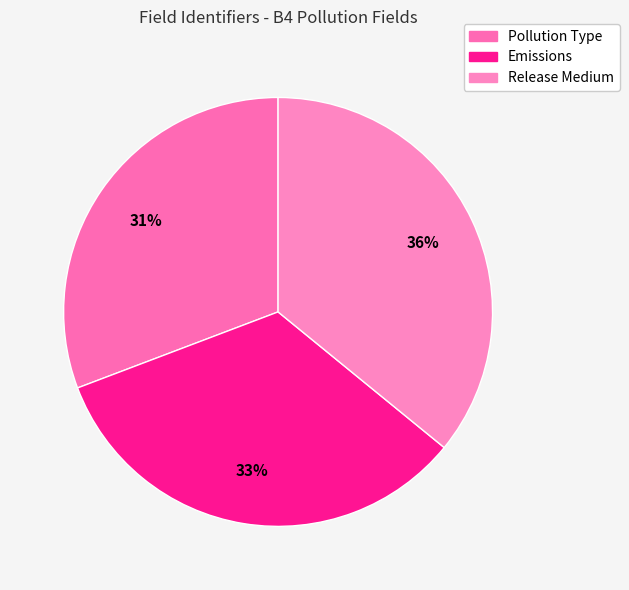

Does Release Medium account for over 50% of the chart?

No